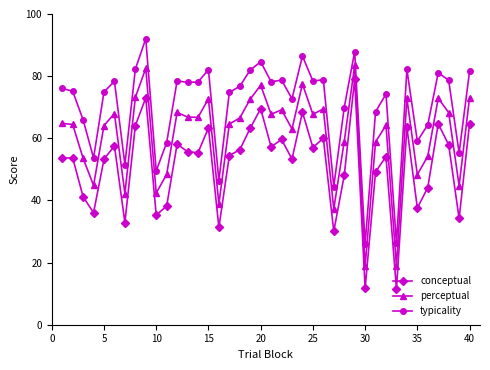

Which series has the largest total across all categories?

typicality